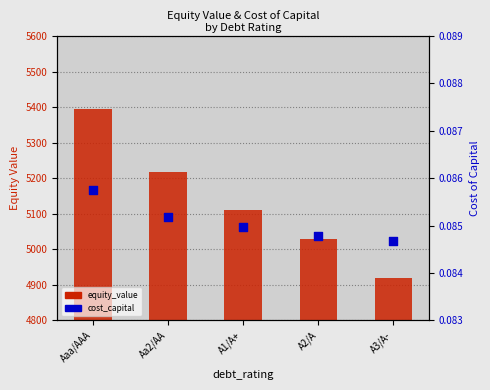

What are all the series names shown in the legend?

equity_value, cost_capital